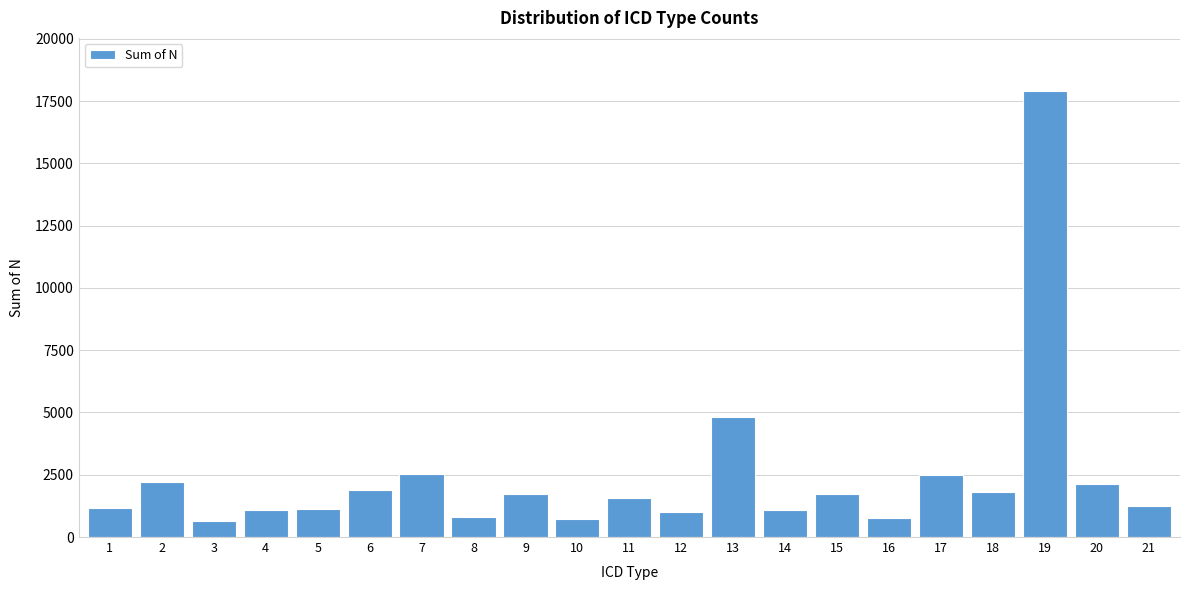

What is the difference between the second highest and minimum values?

4199